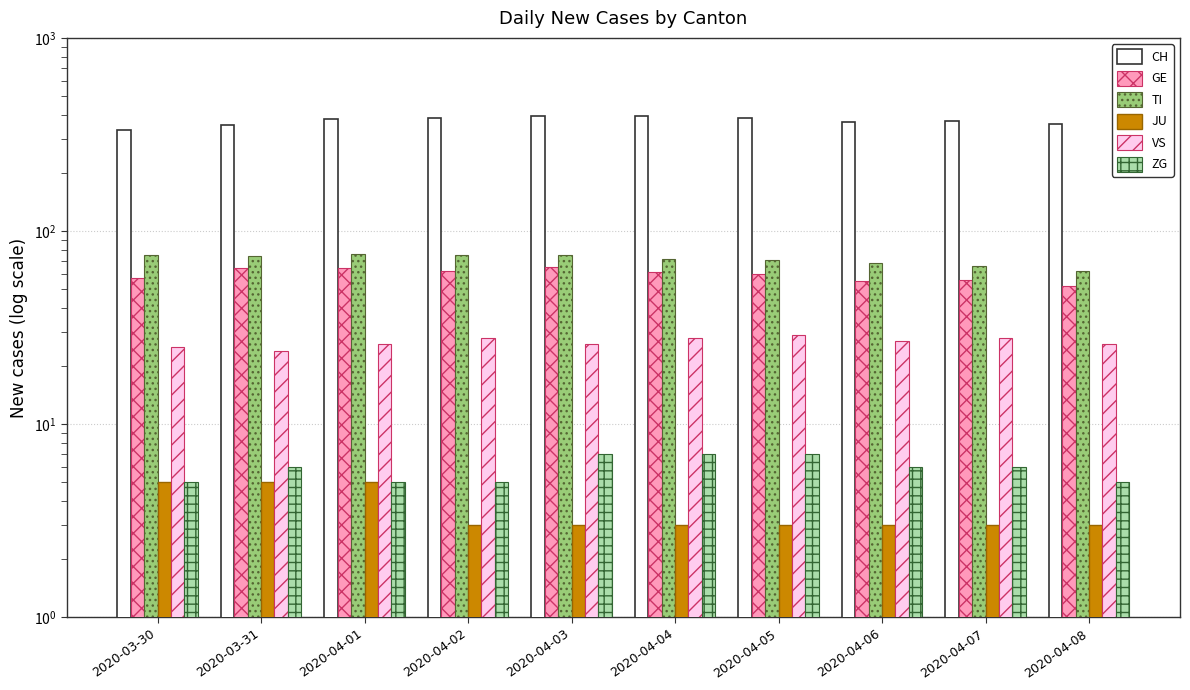

What is the label of the 2nd bar from the right?

2020-04-07